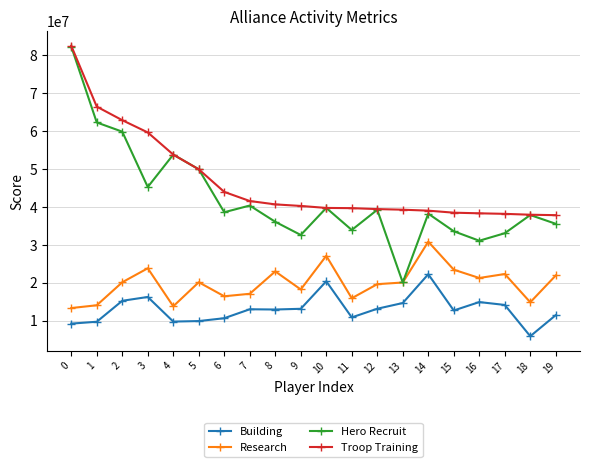

At which label does Research reach its peak?

14